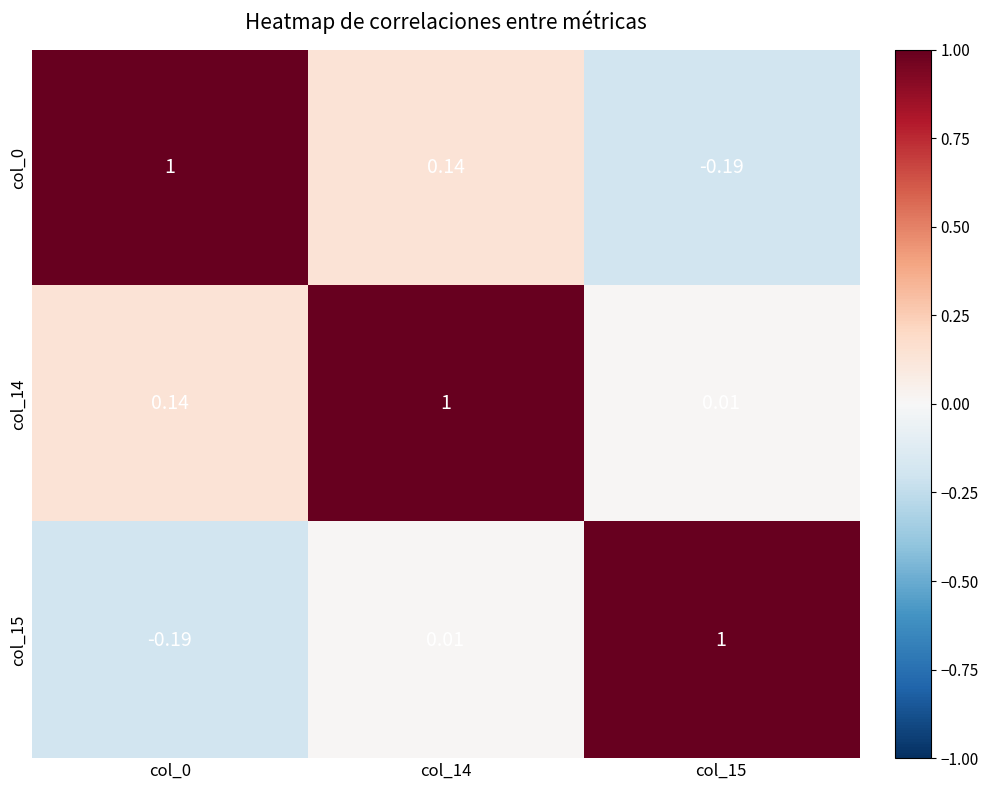

Is the value of col_14 at col_15 greater than the value of col_0 at col_14?

No